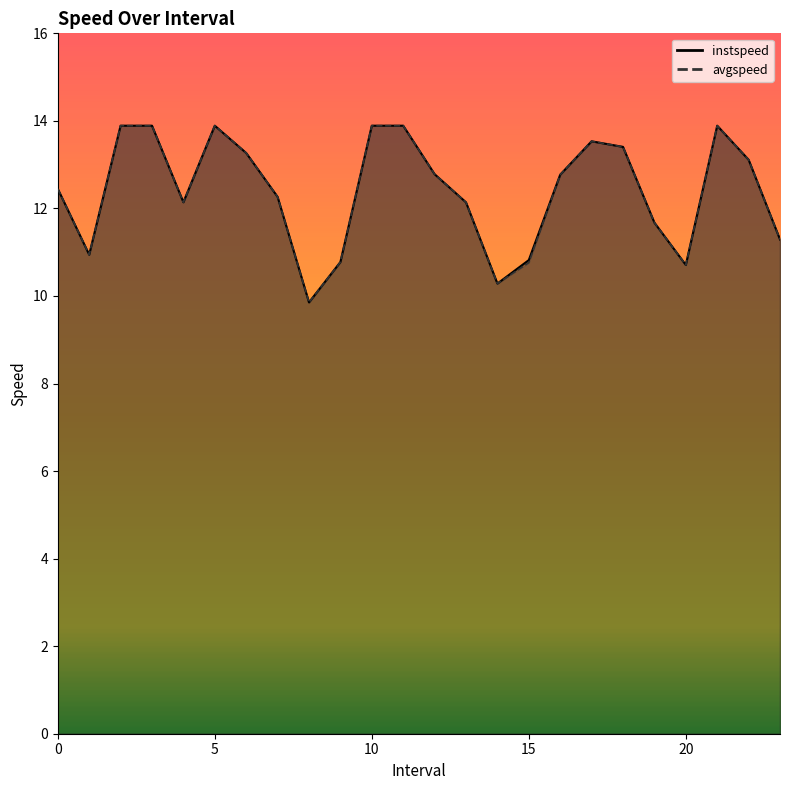

What is the minimum value for avgspeed?

9.9